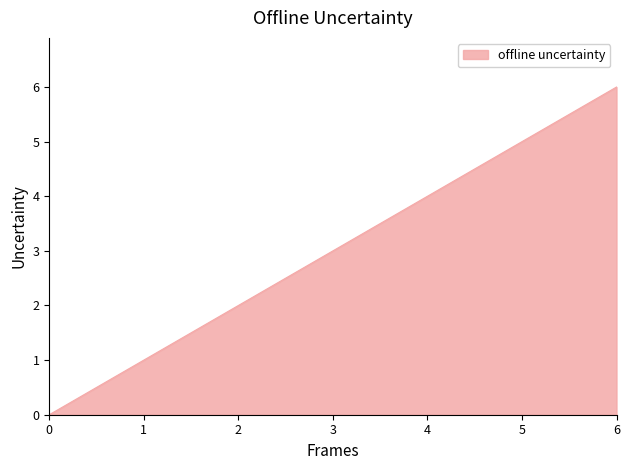

How many lines are shown in the chart?

1